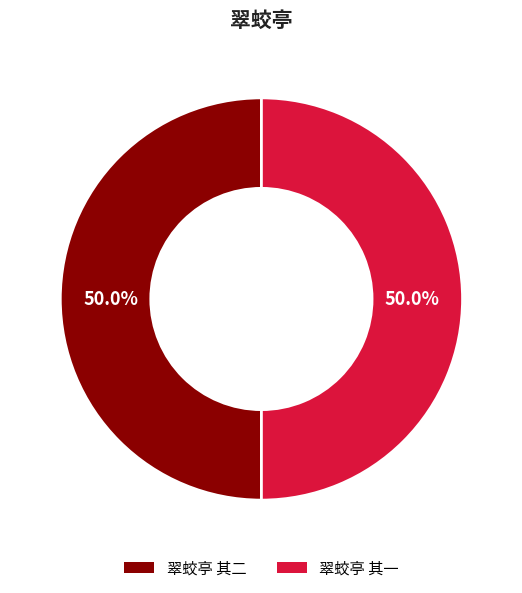

How much of the chart is everything except 翠蛟亭 其一?

50.0%